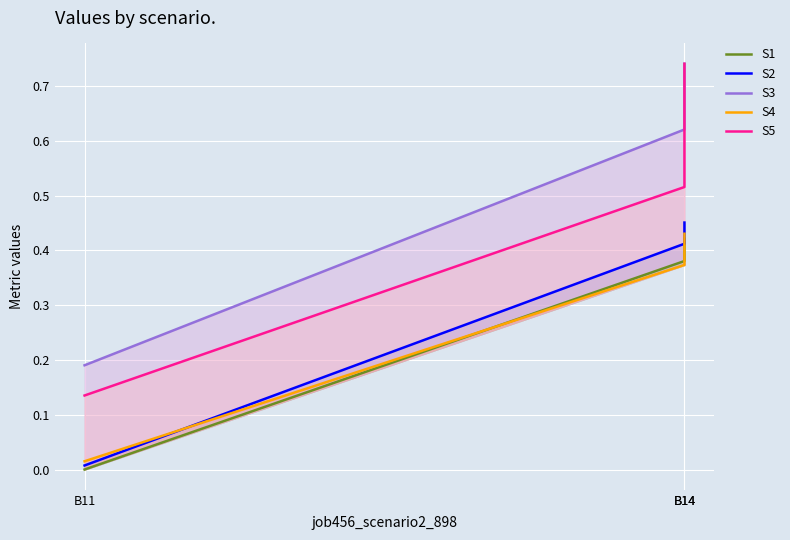

What is the total value across all series at B14?

2.3